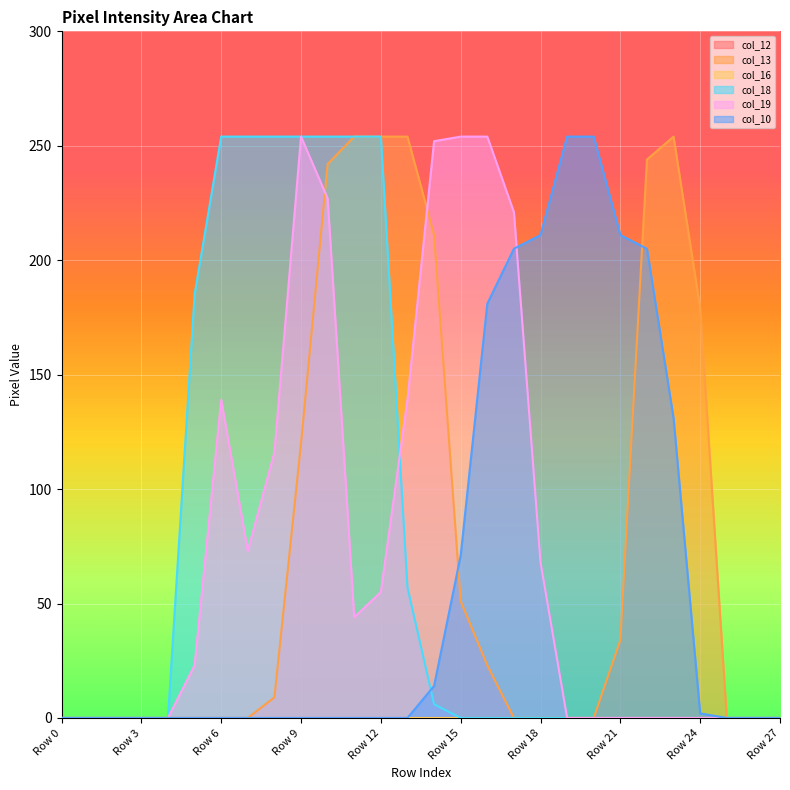

True or false: col_19 has a value of 221 at Row 17.

True